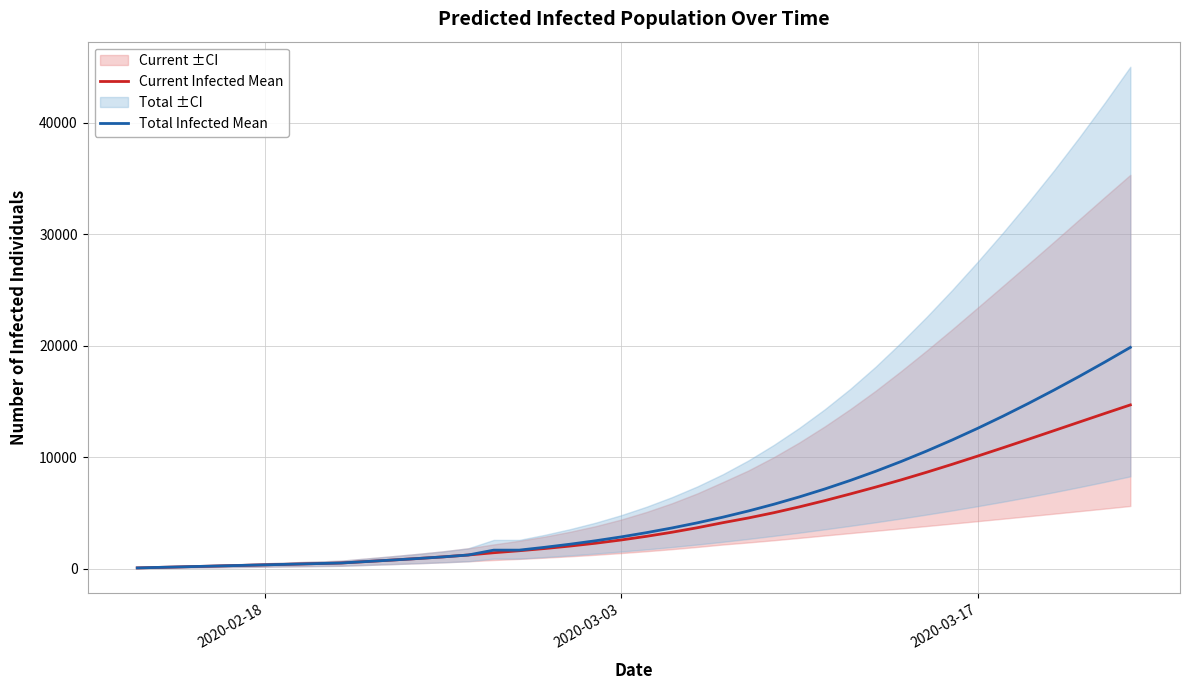

Reading left to right, transcribe all the data shown in this chart.

Current Infected Mean: 55	110	165	219	274	329	384	439	494	626	758	895	1042	1212	1417	1594	1792	2016	2269	2559	2888	3254	3661	4112	4534	5006	5527	6090	6686	7304	7952	8634	9345	10081	10832	11594	12365	13139	13911	14674
Total Infected Mean: 55	110	165	219	274	329	384	439	494	626	758	895	1042	1212	1649	1649	1902	2181	2489	2834	3217	3638	4100	4606	5160	5764	6422	7133	7899	8721	9600	10536	11526	12570	13666	14811	16003	17239	18517	19833